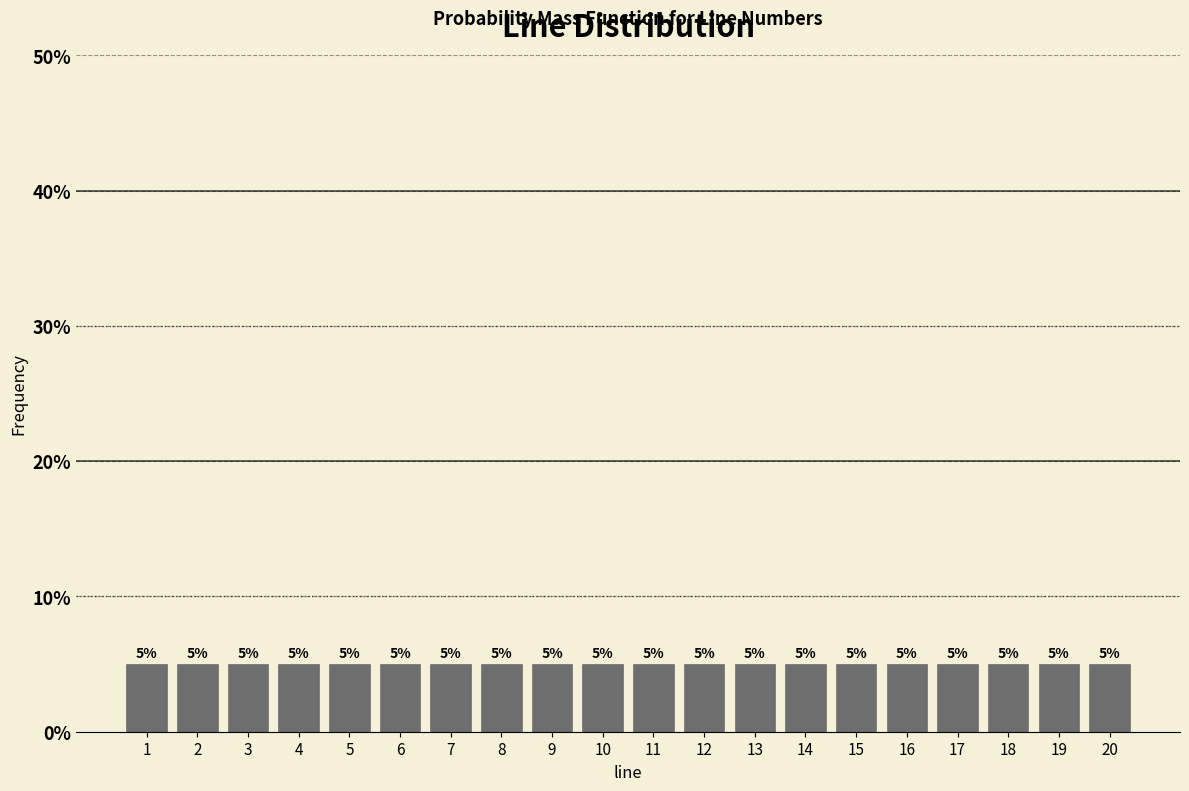

Reading left to right, transcribe this chart: for each bar, give the range it covers on the x-axis and its height.

0.5 to 1.5: 5
1.5 to 2.5: 5
2.5 to 3.5: 5
3.5 to 4.5: 5
4.5 to 5.5: 5
5.5 to 6.5: 5
6.5 to 7.5: 5
7.5 to 8.5: 5
8.5 to 9.5: 5
9.5 to 10.5: 5
10.5 to 11.5: 5
11.5 to 12.5: 5
12.5 to 13.5: 5
13.5 to 14.5: 5
14.5 to 15.5: 5
15.5 to 16.5: 5
16.5 to 17.5: 5
17.5 to 18.5: 5
18.5 to 19.5: 5
19.5 to 20.5: 5